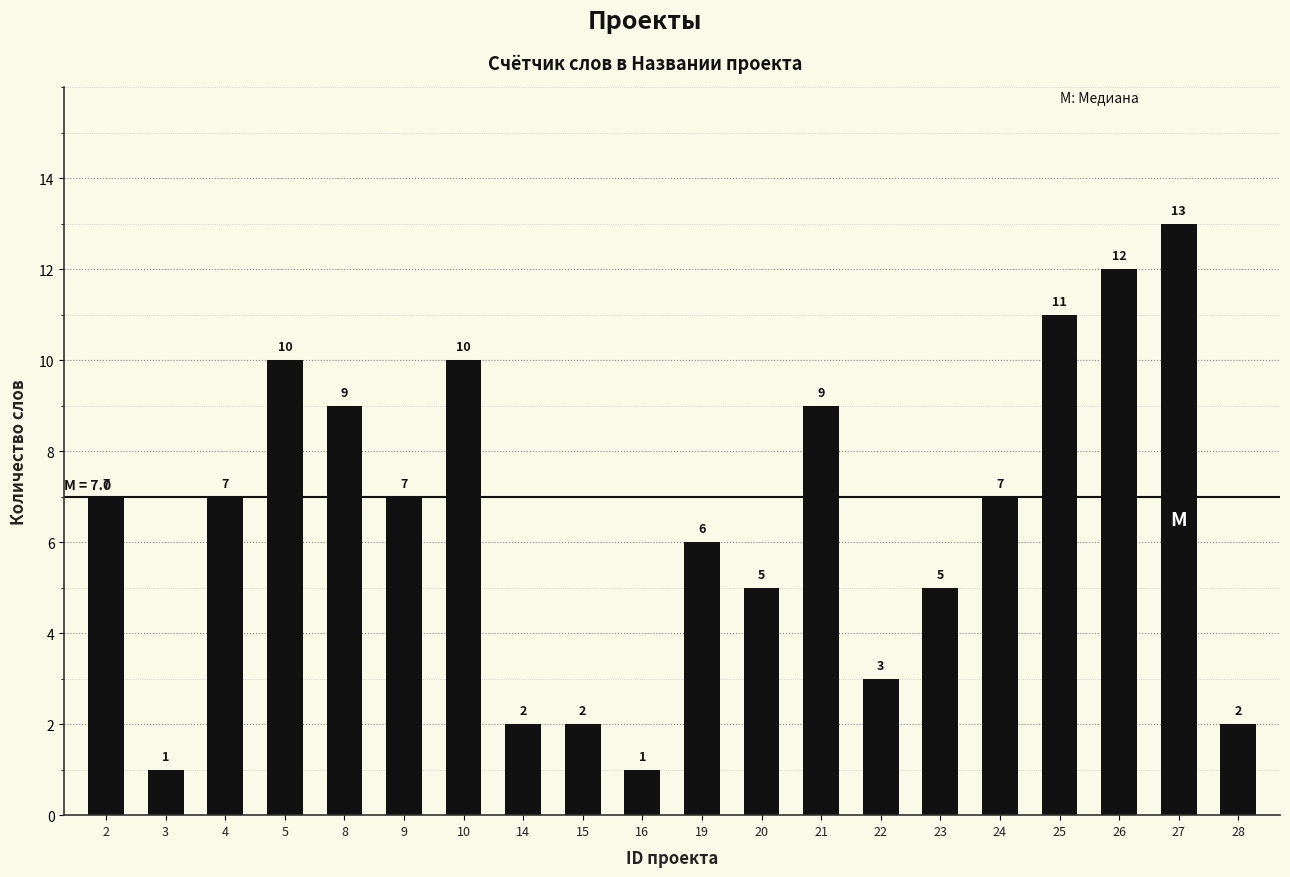

The chart shows a value of 5 at 23. True or false?

True